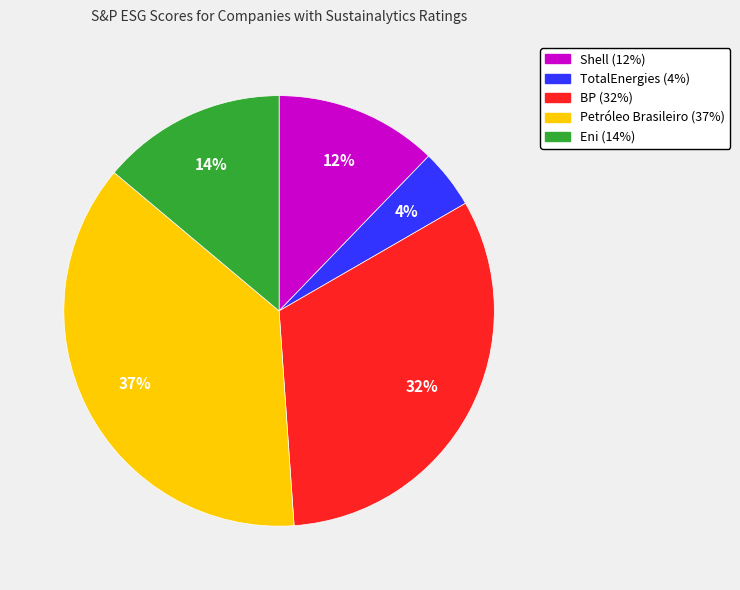

Approximately how many times larger is the value at TotalEnergies compared to Eni?

0.3